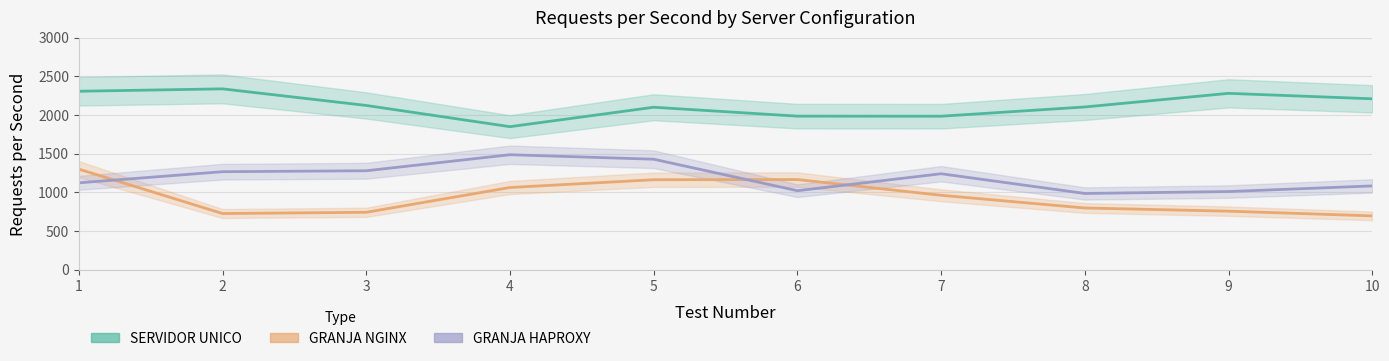

What is the spread (max minus min) of values at 1?

1184.1